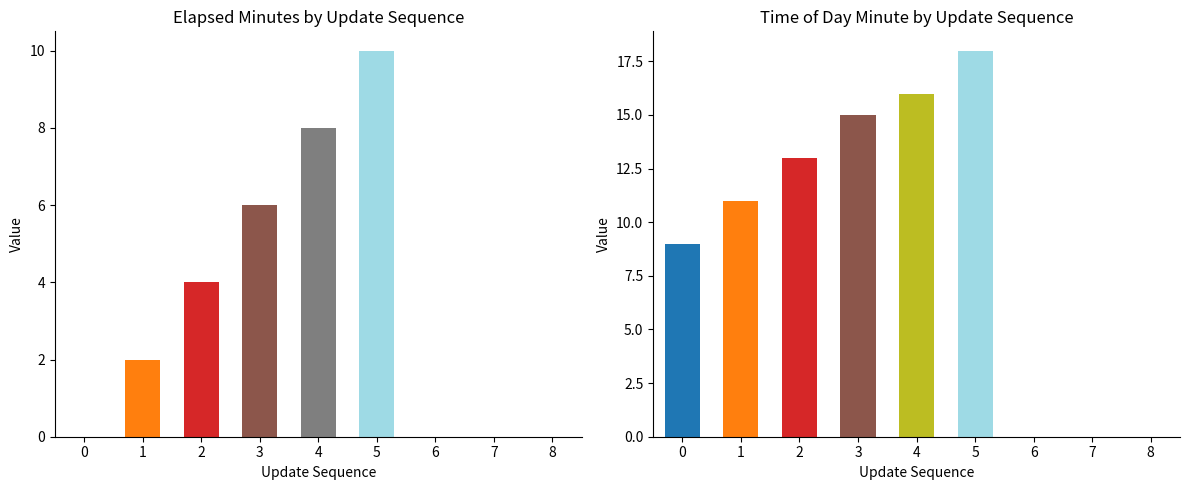

How many bars are there in each group?

2